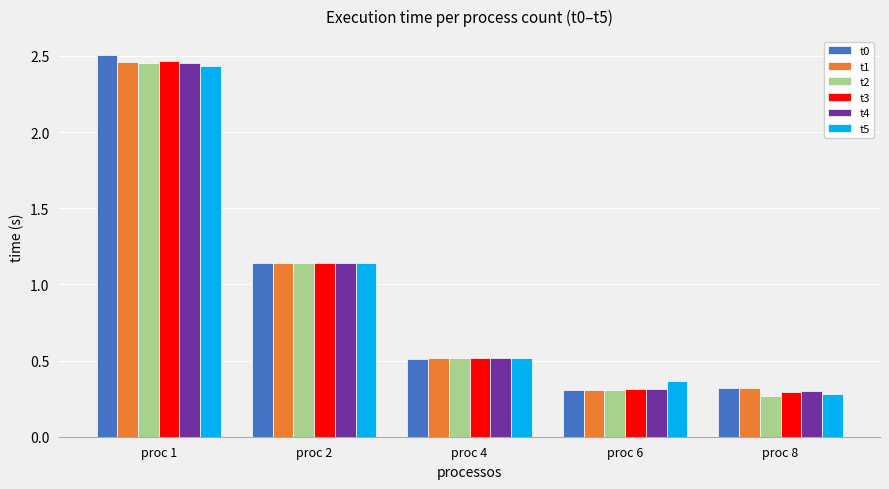

At which category is the sum across all series the highest?

proc 1